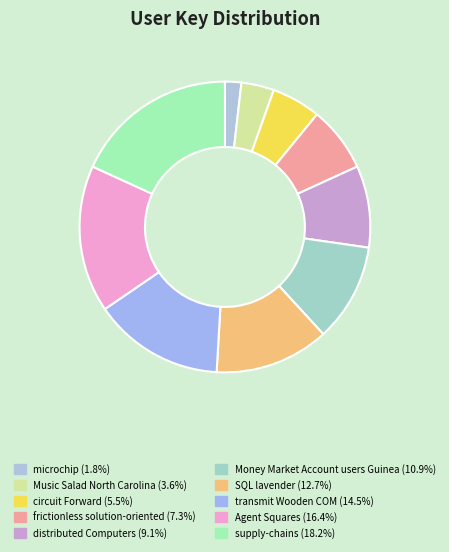

Rank the categories by value from highest to lowest.

supply-chains, Agent Squares, transmit Wooden COM, SQL lavender, Money Market Account users Guinea, distributed Computers, frictionless solution-oriented, circuit Forward, Music Salad North Carolina, microchip